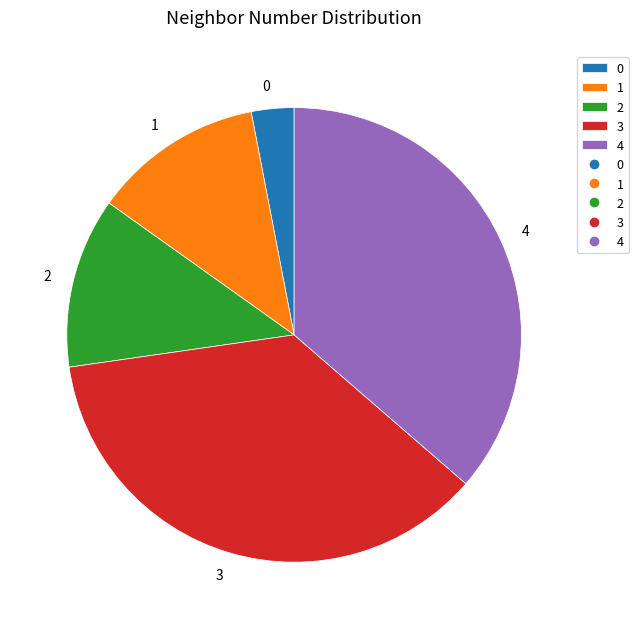

Is the sum of 2 and 0 greater than half?

No